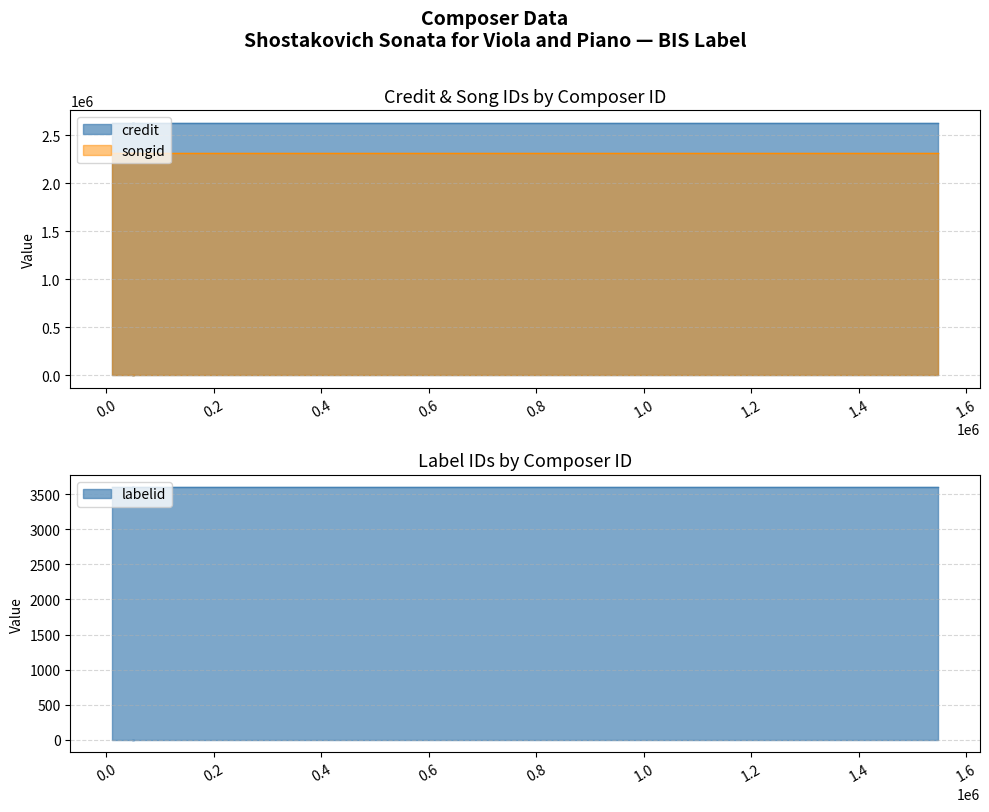

Which category has the lowest value across all series?

10093